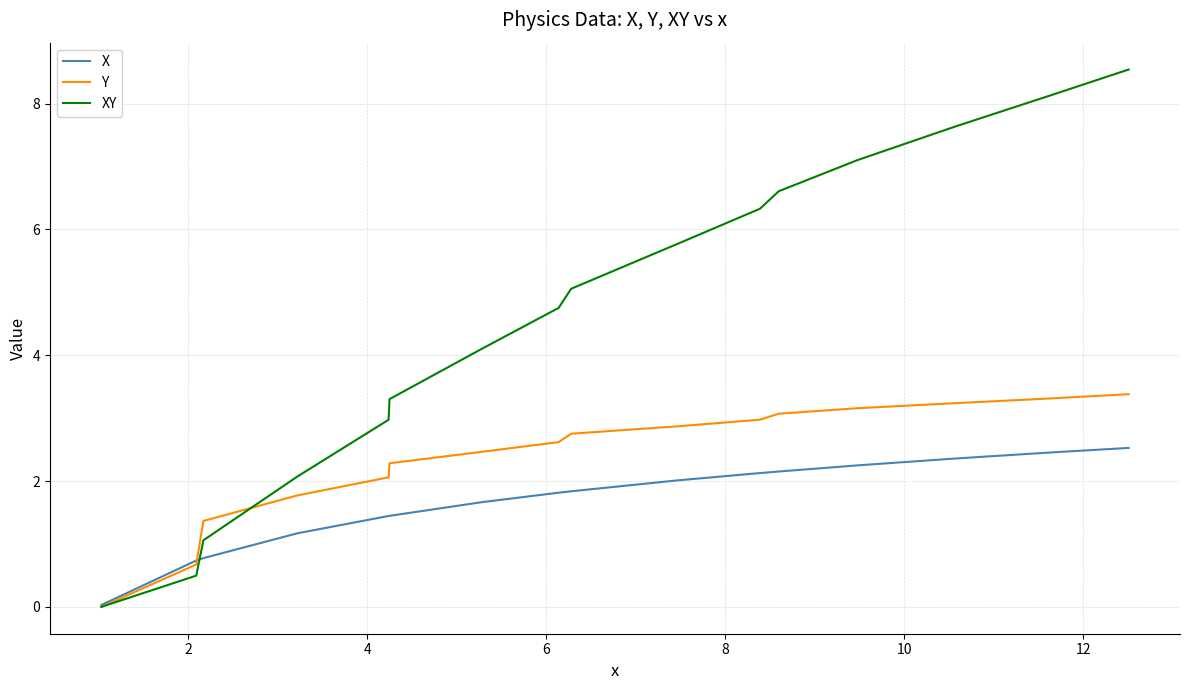

At how many categories does at least one series exceed 2?

13